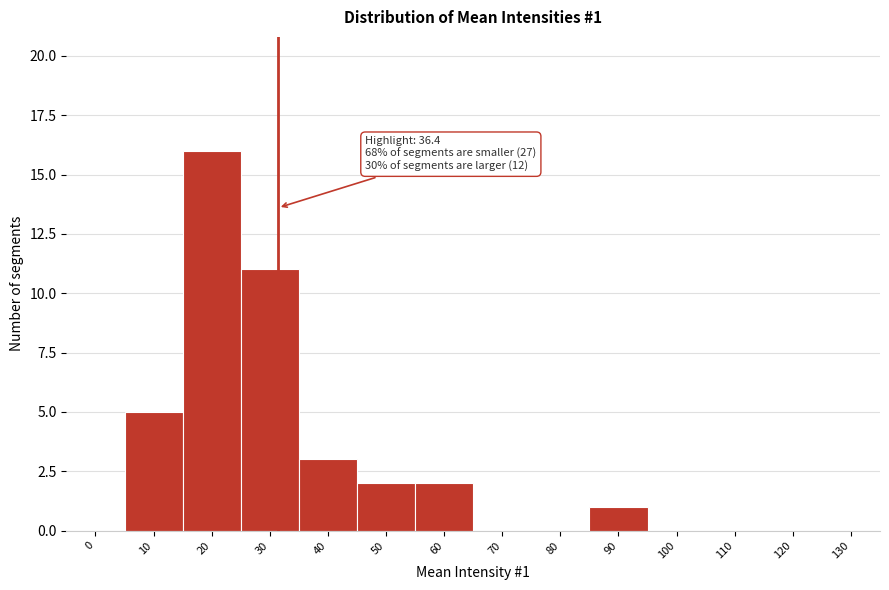

Reading left to right, list all the values displayed in this chart.

0=0	10=5	20=16	30=11	40=3	50=2	60=2	70=0	80=0	90=1	100=0	110=0	120=0	130=0